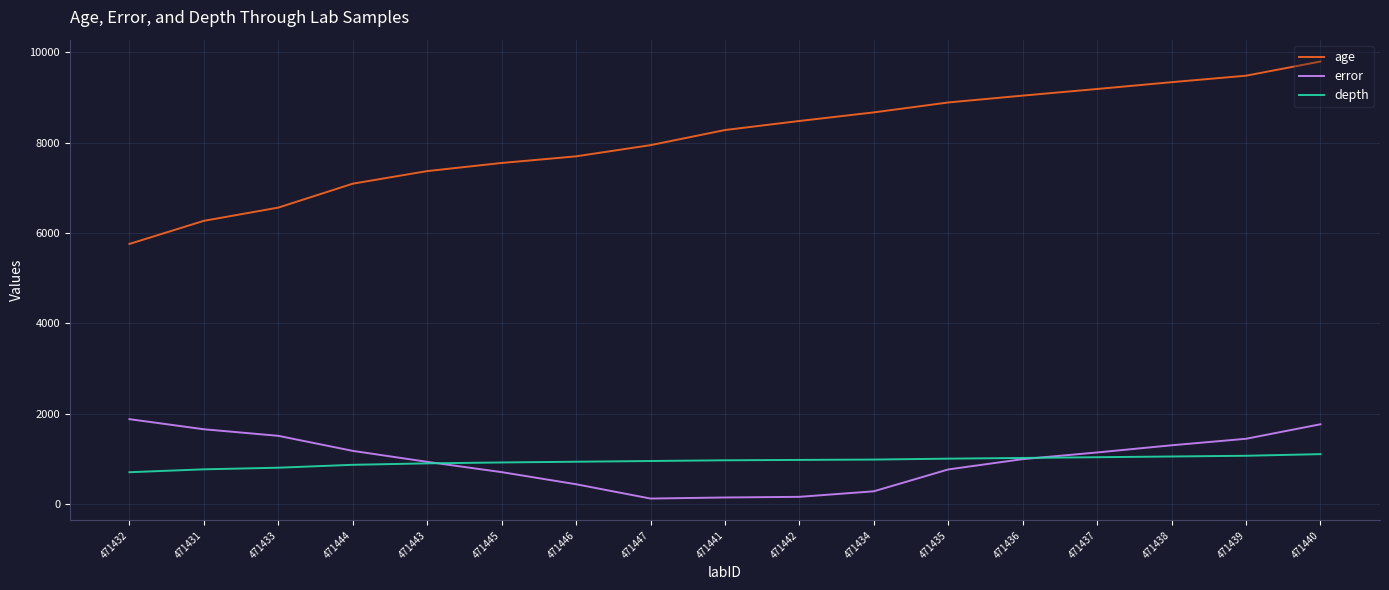

Which series has the largest total across all categories?

age